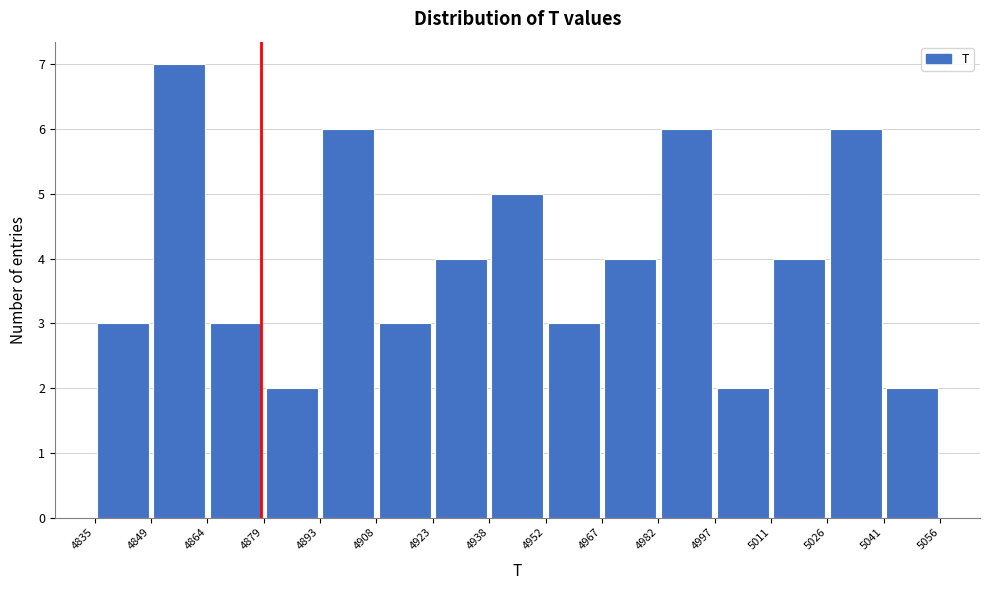

Reading left to right, list every bar in this chart as the range it spans on the x-axis followed by its height. The values are not printed on the chart, so give them approximately, as read against the axis.

4835 to 4849: 3
4849 to 4864: 7
4864 to 4879: 3
4879 to 4893: 2
4893 to 4908: 6
4908 to 4923: 3
4923 to 4938: 4
4938 to 4952: 5
4952 to 4967: 3
4967 to 4982: 4
4982 to 4997: 6
4997 to 5011: 2
5011 to 5026: 4
5026 to 5041: 6
5041 to 5056: 2